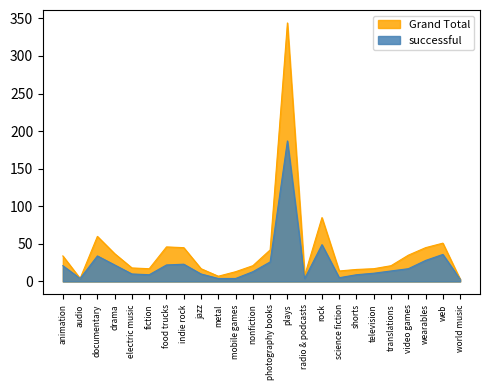

What is the sum of all Grand Total values?

1000